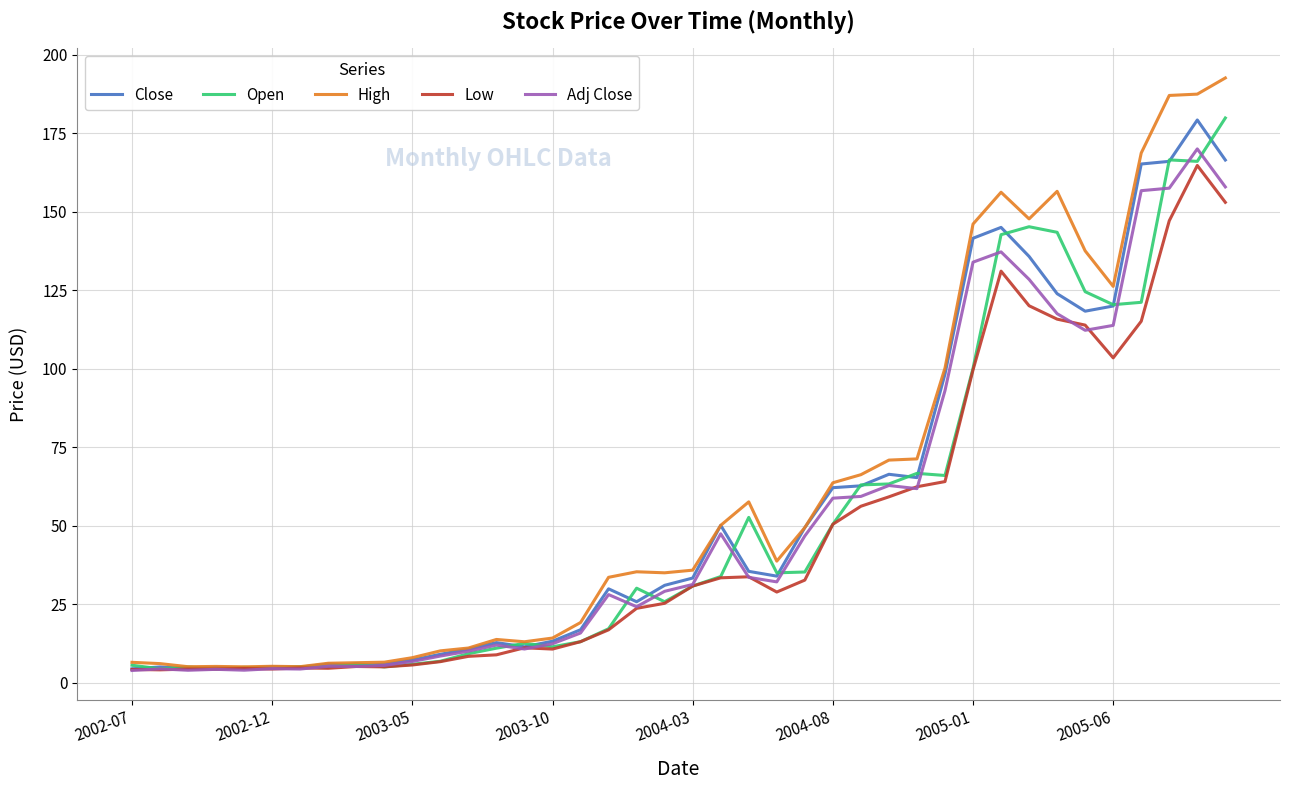

What is the greatest value displayed?

192.6